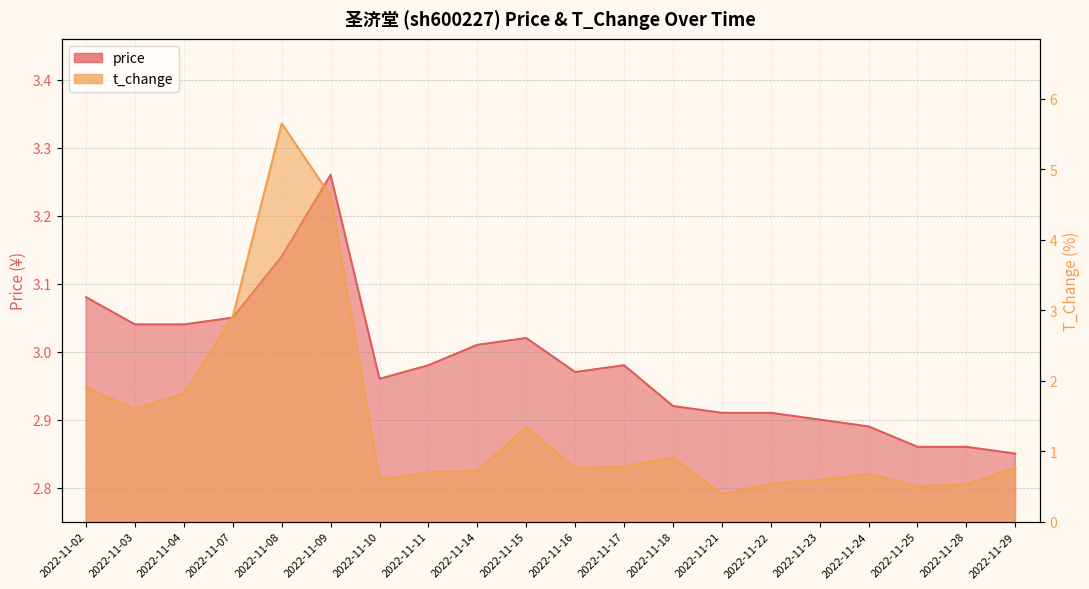

What is the sum of all price values?

59.6